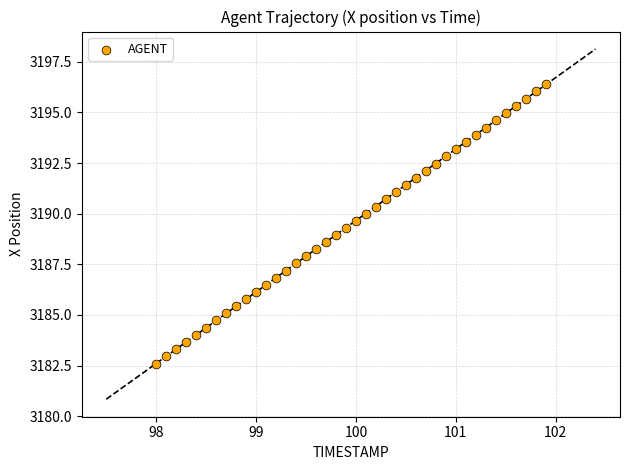

What is the range of Y values (max minus min)?

13.8